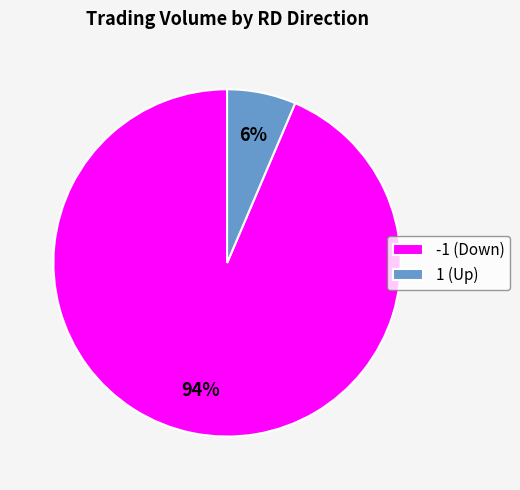

Which slice is the largest?

-1 (Down)